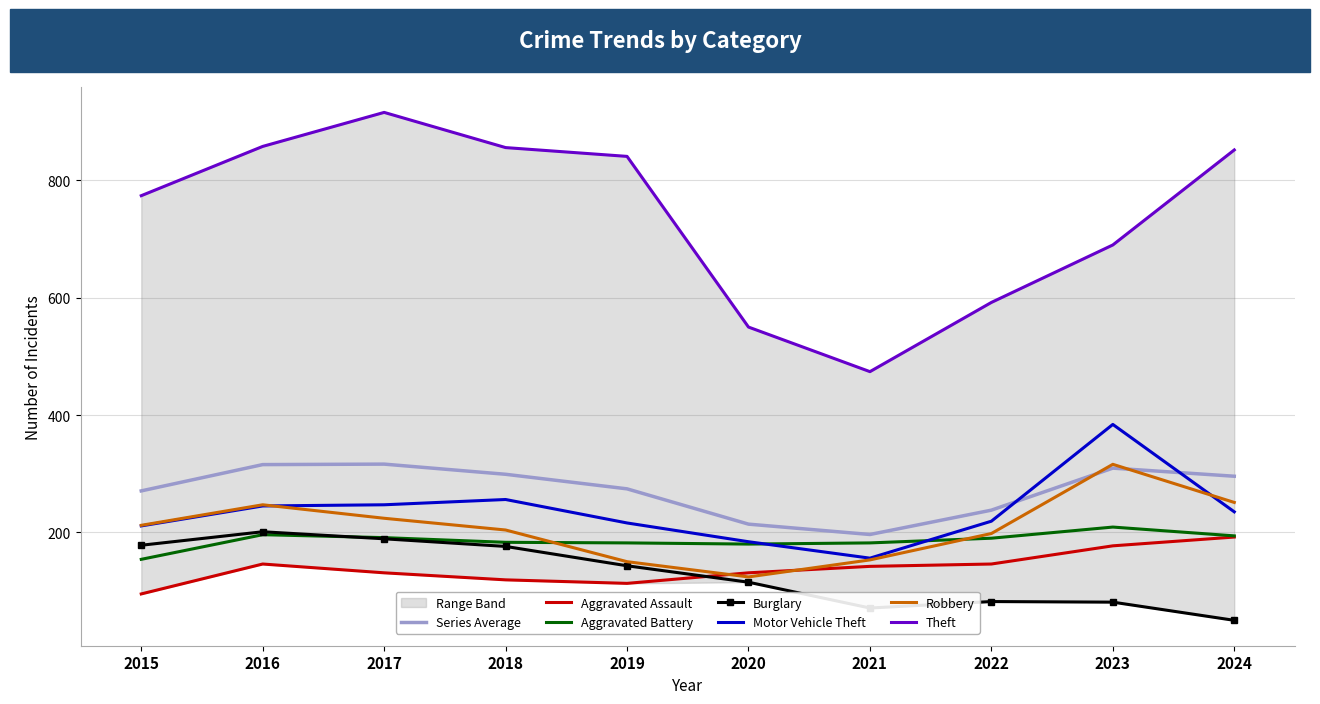

How many lines are shown in the chart?

6